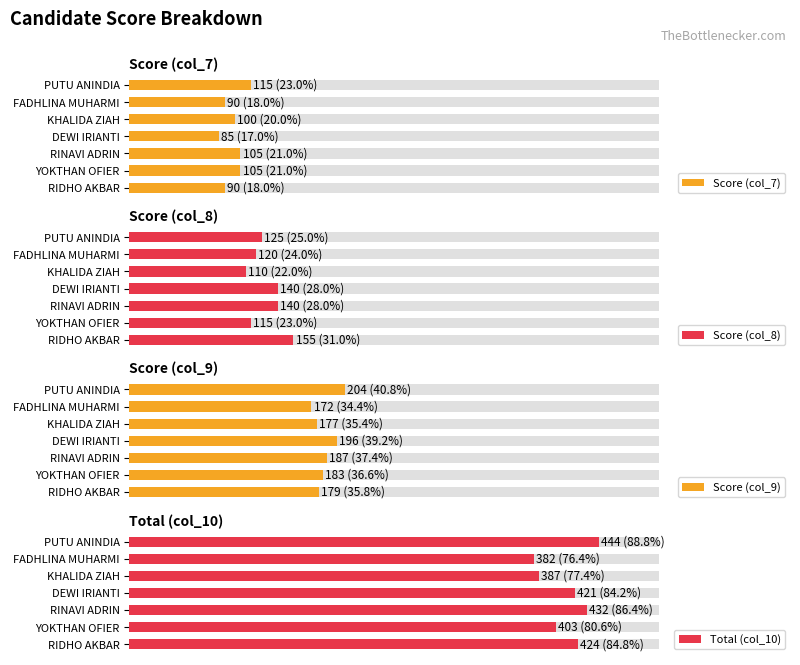

What are all the series names shown in the legend?

Score (col_7), Score (col_8), Score (col_9), Total (col_10)